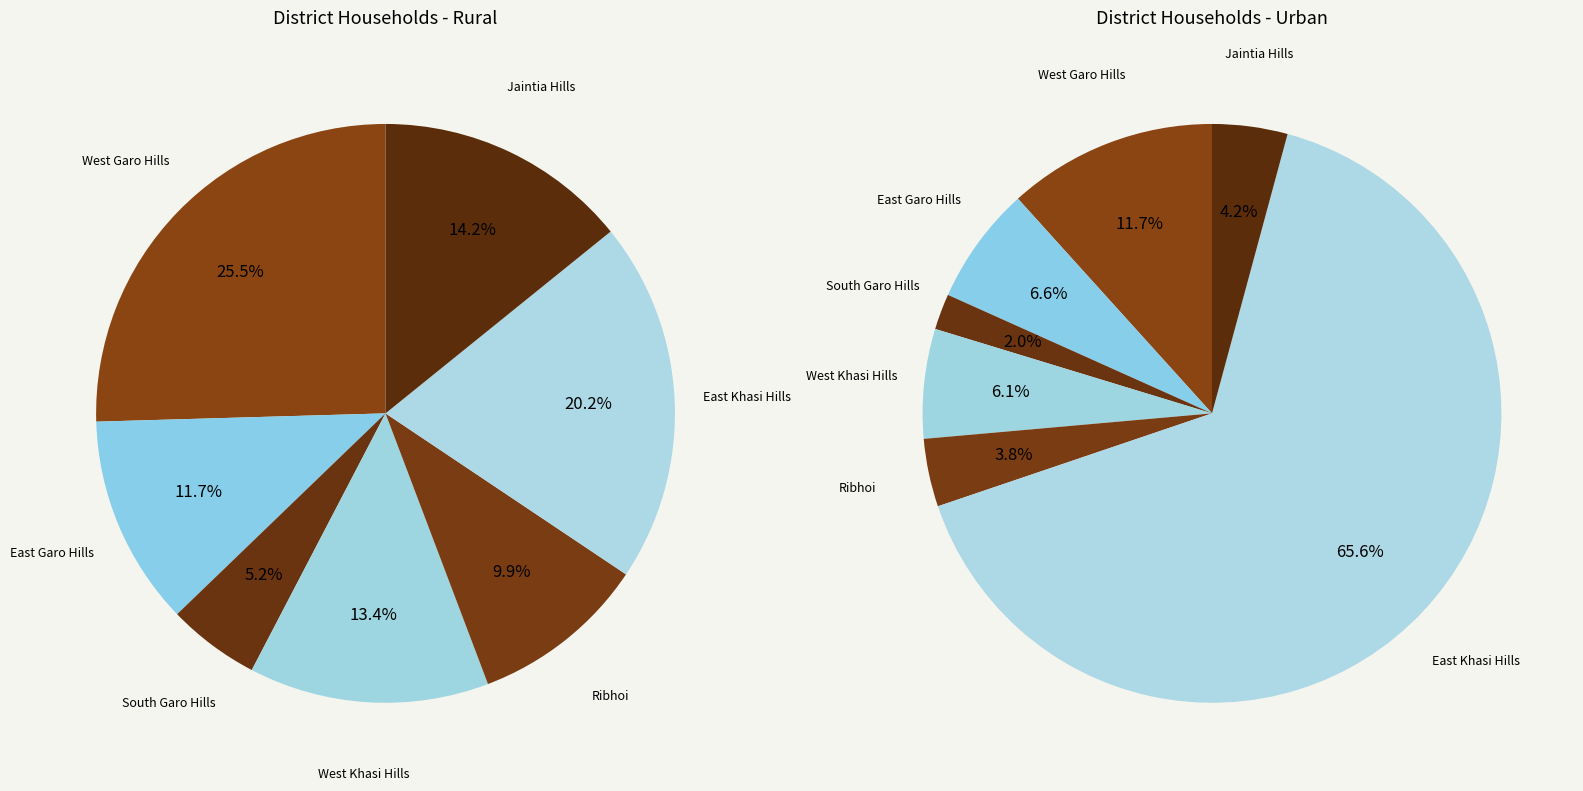

Combined, what portion of the pie is Ribhoi and South Garo Hills?

13.0%